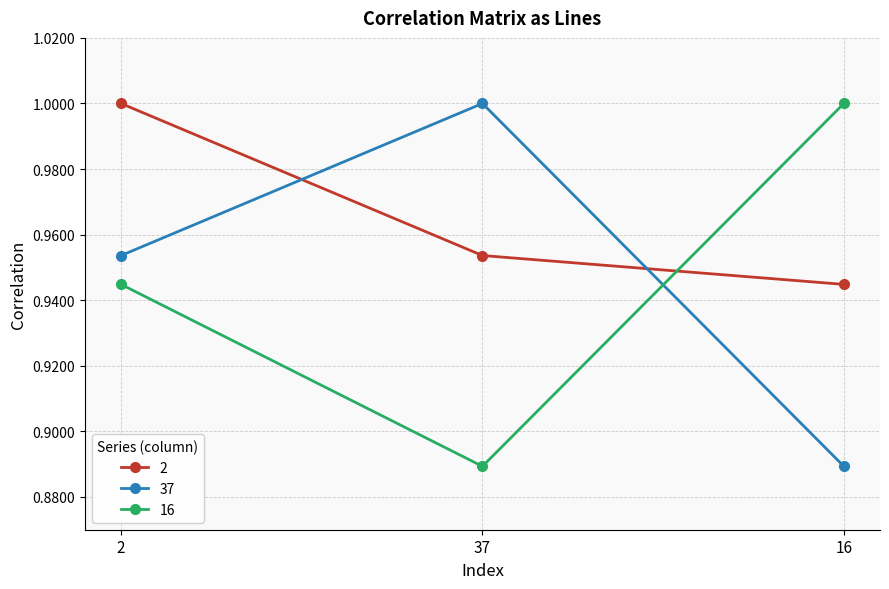

Is the value of 37 at 37 greater than the value of 16 at 37?

Yes